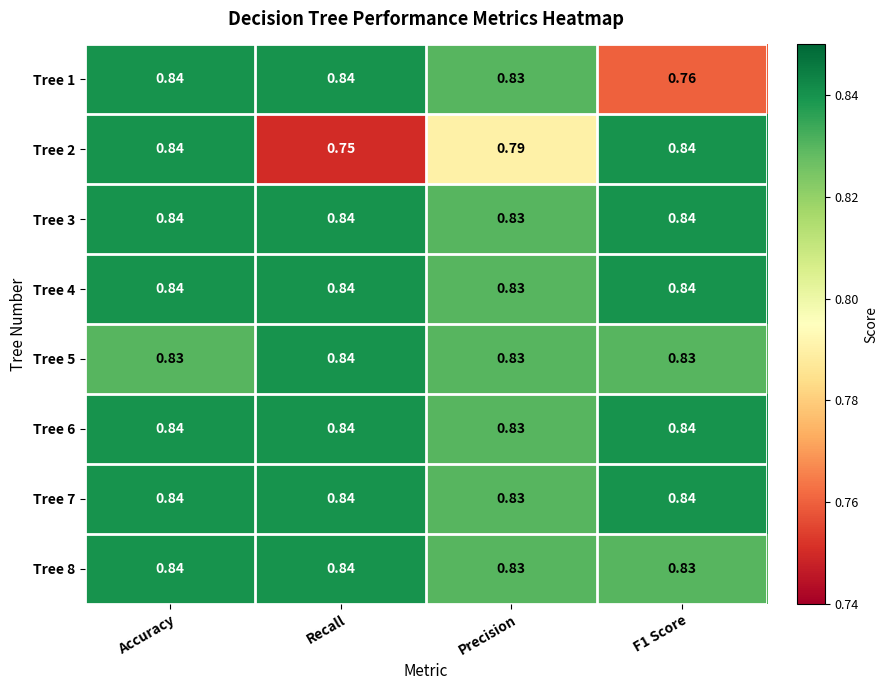

Between Recall and F1 Score, which series saw the biggest shift?

Tree 2